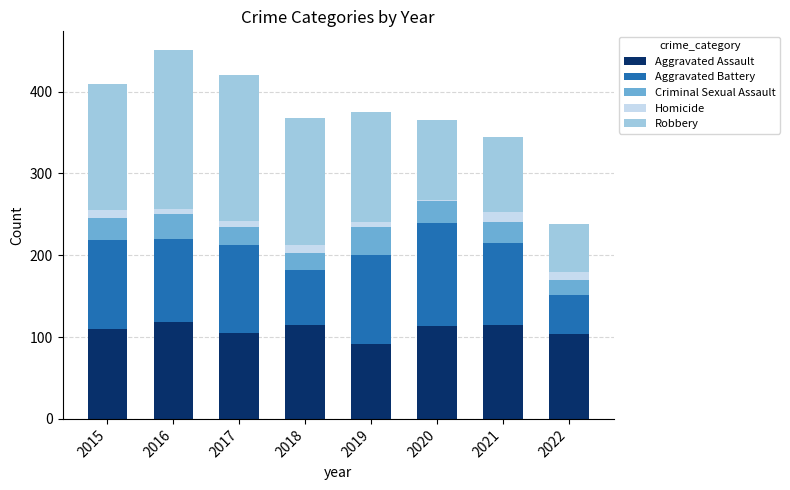

What is the total value across all series at 2018?

368